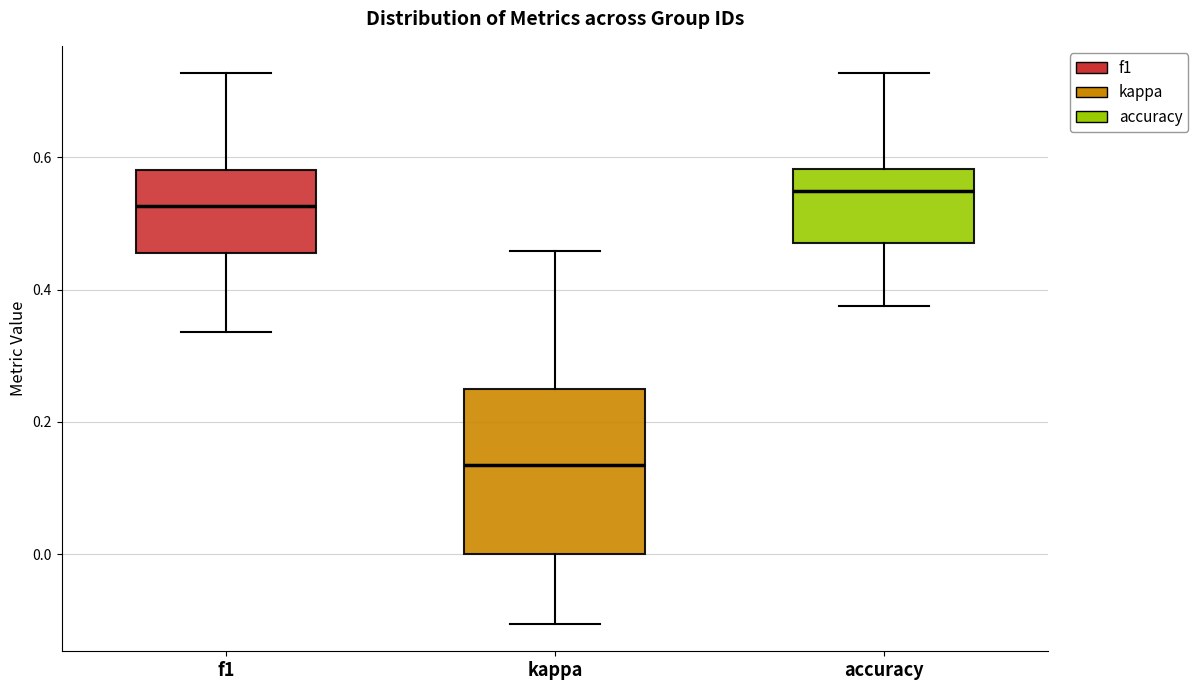

Reading left to right, transcribe this box plot: for each box, give where its median line is, the range the box spans, and where its two whiskers end, as read against the y-axis. The values are not printed on the chart, so give them approximately, as read against the axis.

f1: median 0.52, box 0.46 to 0.58, whiskers 0.34 to 0.72
kappa: median 0.14, box 0.00 to 0.26, whiskers -0.10 to 0.46
accuracy: median 0.56, box 0.48 to 0.58, whiskers 0.38 to 0.72